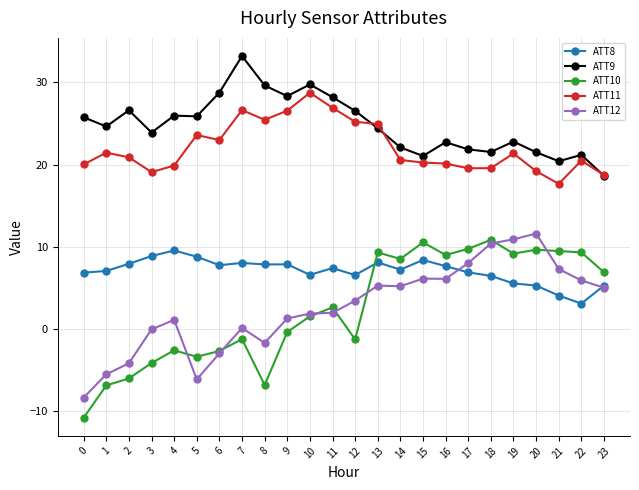

Between 6 and 10, which series saw the biggest shift?

ATT11